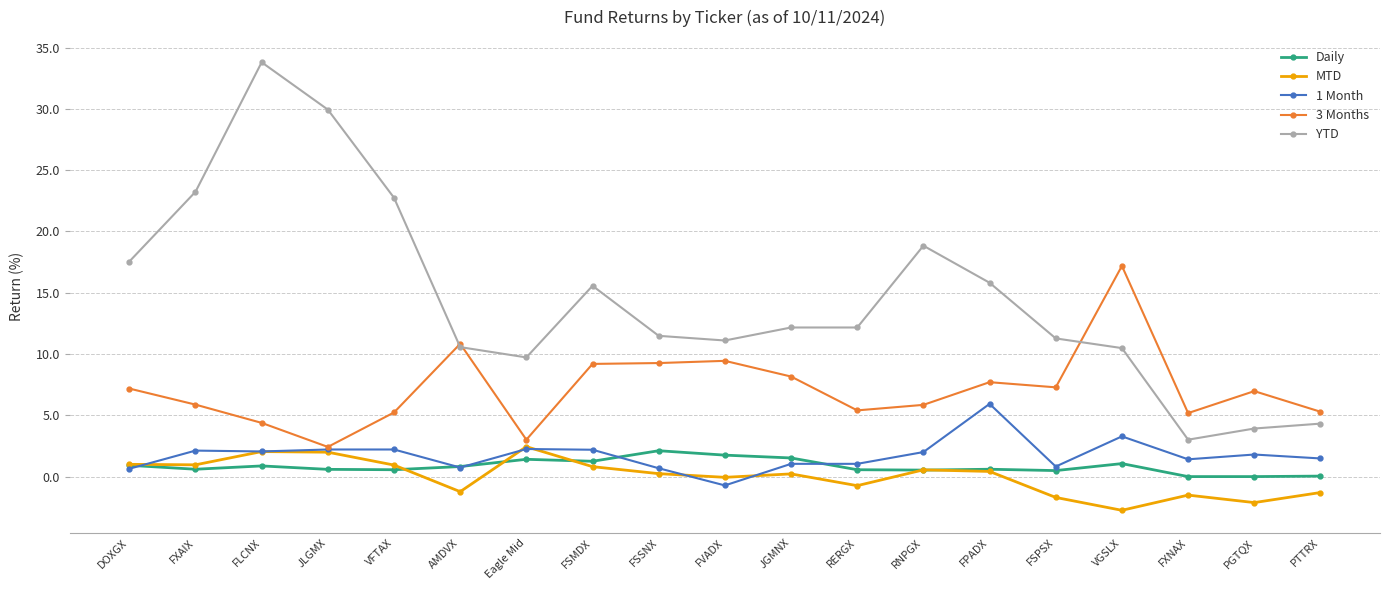

List the series in order of their peak value, lowest first.

Daily, MTD, 1 Month, 3 Months, YTD